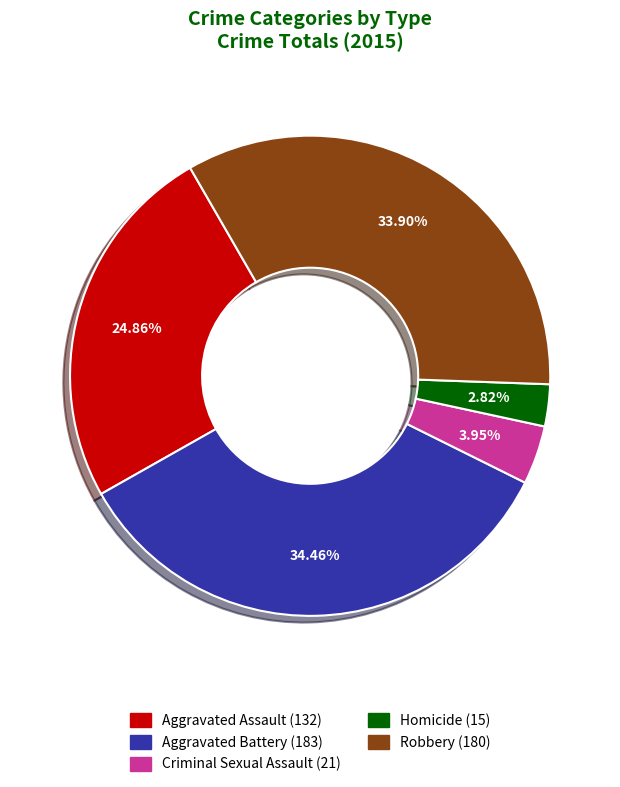

Does any single category account for the majority?

No